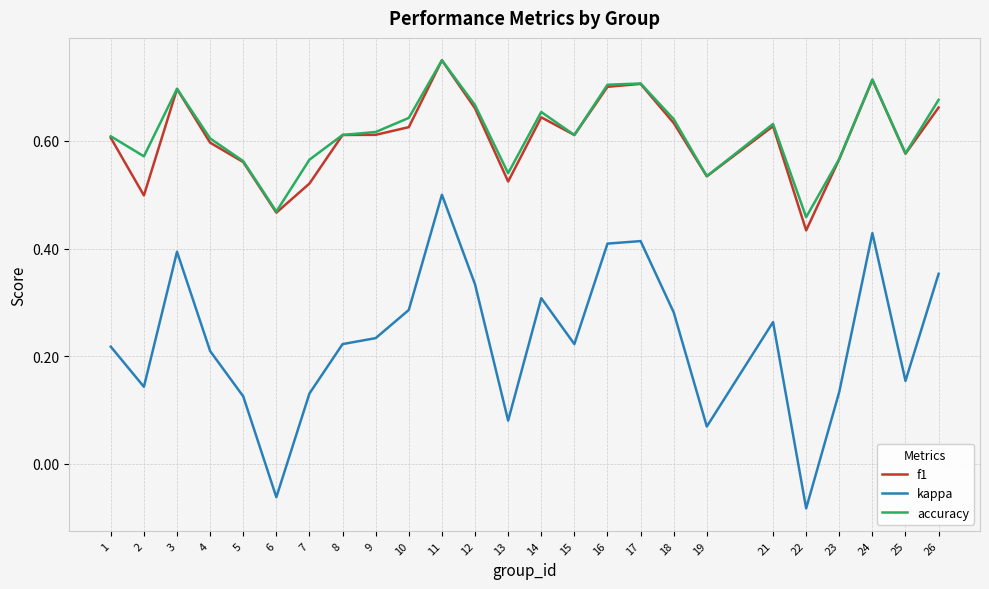

Which category has the lowest value in the f1 series?

22